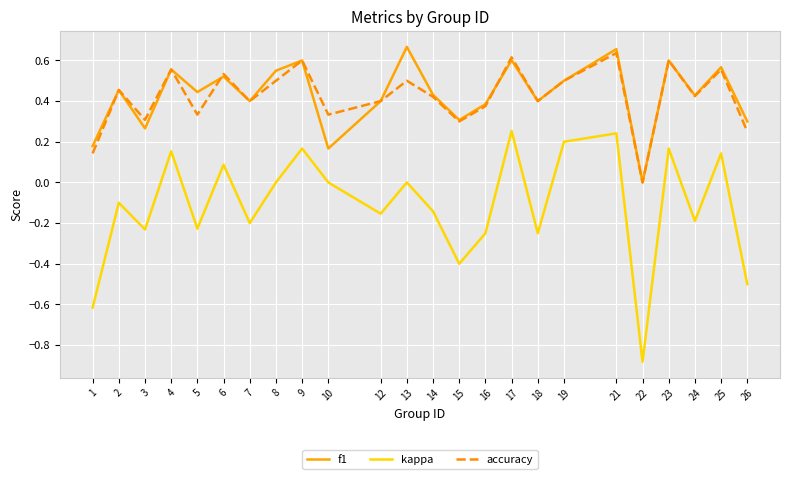

How many distinct data groups are displayed?

3